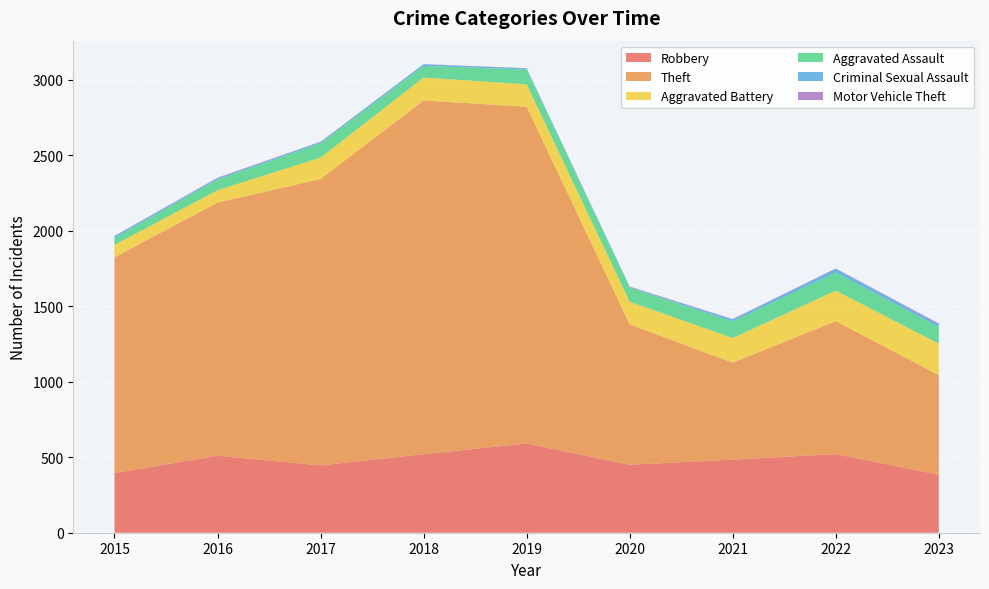

Reading left to right, transcribe all the data shown in this chart.

Robbery: 2015=395	2016=510	2017=446	2018=520	2019=591	2020=450	2021=484	2022=521	2023=384
Theft: 2015=1429	2016=1676	2017=1896	2018=2342	2019=2230	2020=930	2021=642	2022=880	2023=660
Aggravated Battery: 2015=82	2016=82	2017=142	2018=152	2019=148	2020=150	2021=163	2022=202	2023=208
Aggravated Assault: 2015=46	2016=71	2017=95	2018=77	2019=98	2020=94	2021=110	2022=121	2023=110
Criminal Sexual Assault: 2015=12	2016=8	2017=8	2018=11	2019=8	2020=3	2021=14	2022=24	2023=18
Motor Vehicle Theft: 2015=1	2016=4	2017=2	2018=1	2019=1	2020=3	2021=2	2022=2	2023=6